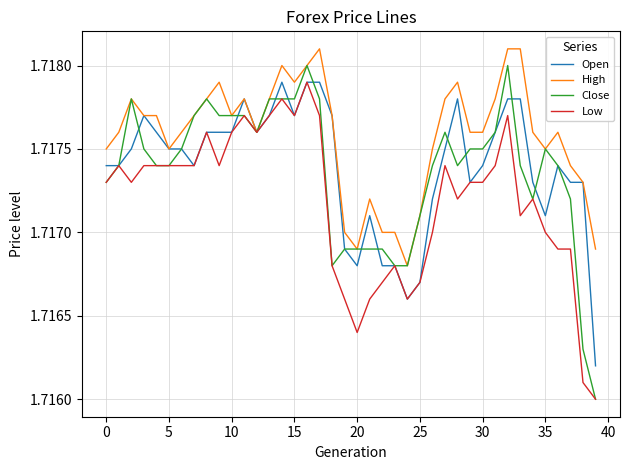

Which series has the largest range (max minus min)?

Close